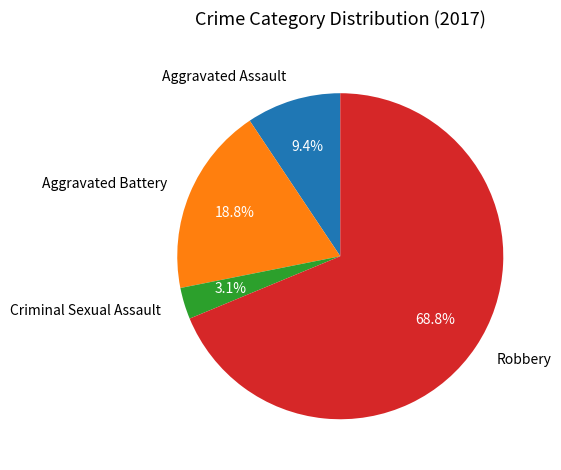

Is the sum of Robbery and Aggravated Battery greater than half?

Yes